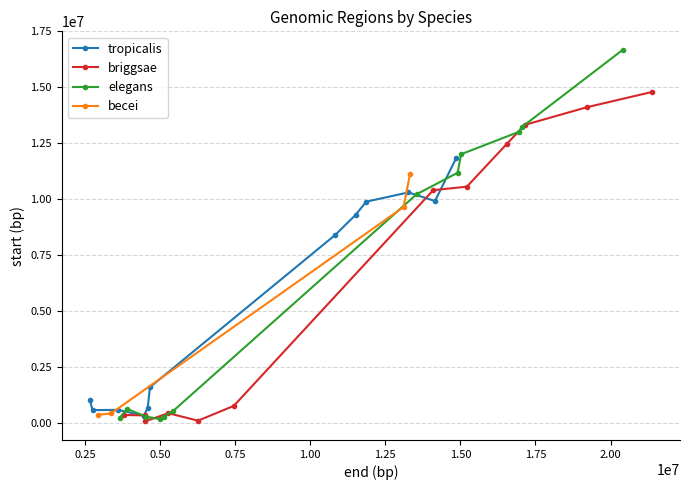

Rank the categories by tropicalis value from highest to lowest.

9, 7, 11, 3, 1, 5, 10, 2, 0, 6, 4, 8